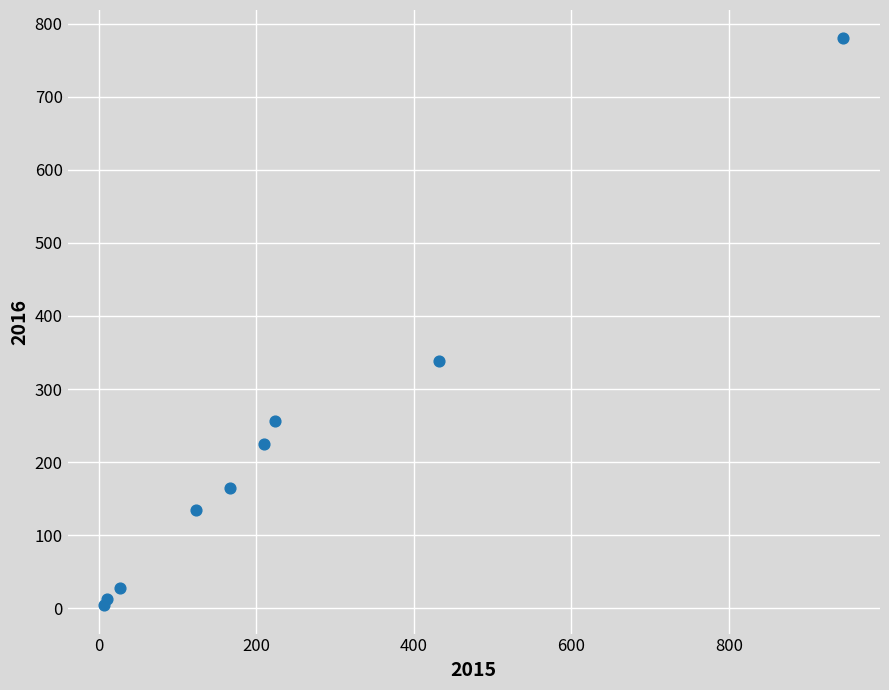

What Y value in the scatter plot is closest to 392?

339